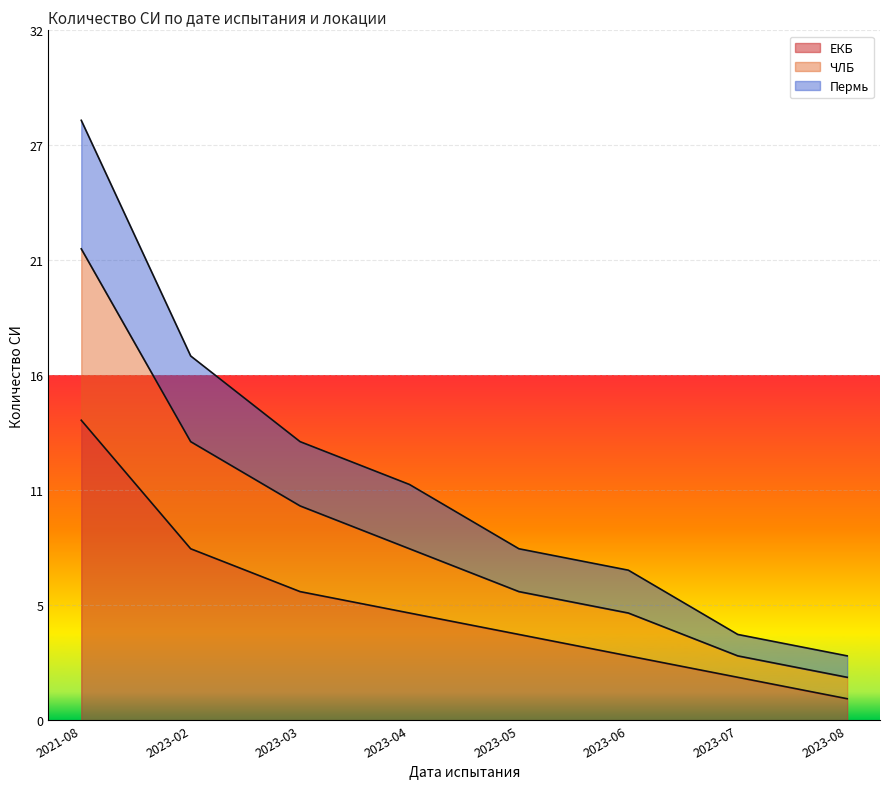

True or false: Пермь and ЕКБ intersect in this chart.

False